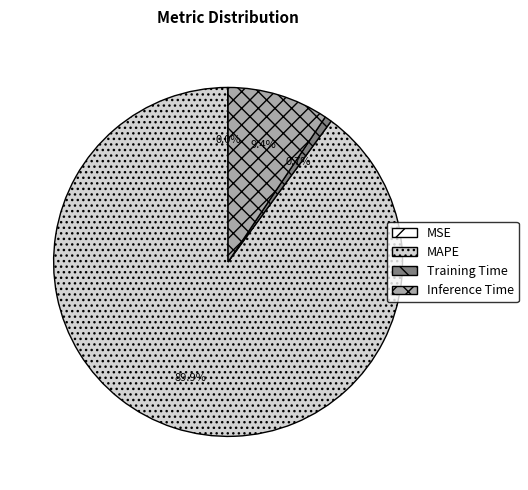

Is it true that Training Time is 1% of the pie?

True